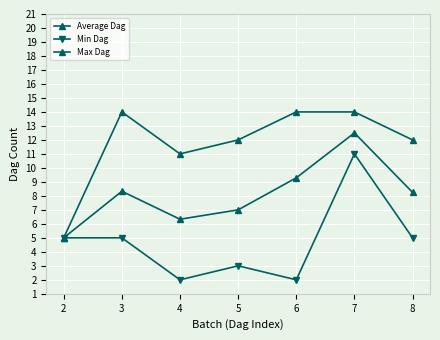

What is the minimum value shown in the chart?

2.0